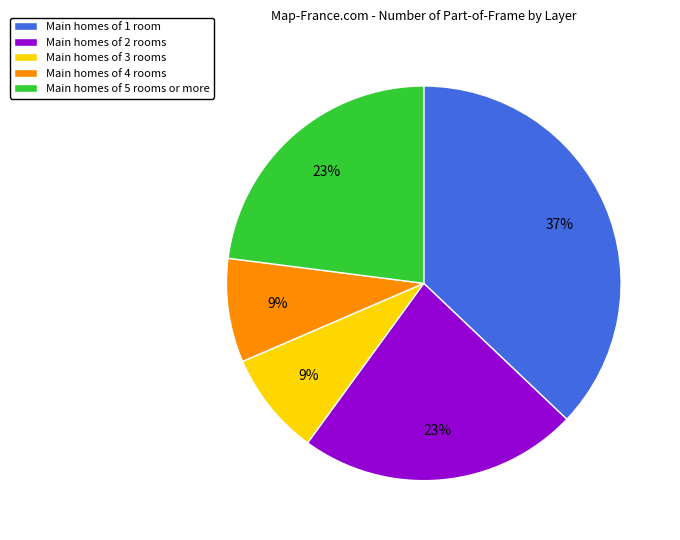

To the nearest percent, what is the difference between the Main homes of 1 room and Main homes of 5 rooms or more slice percentages?

14%